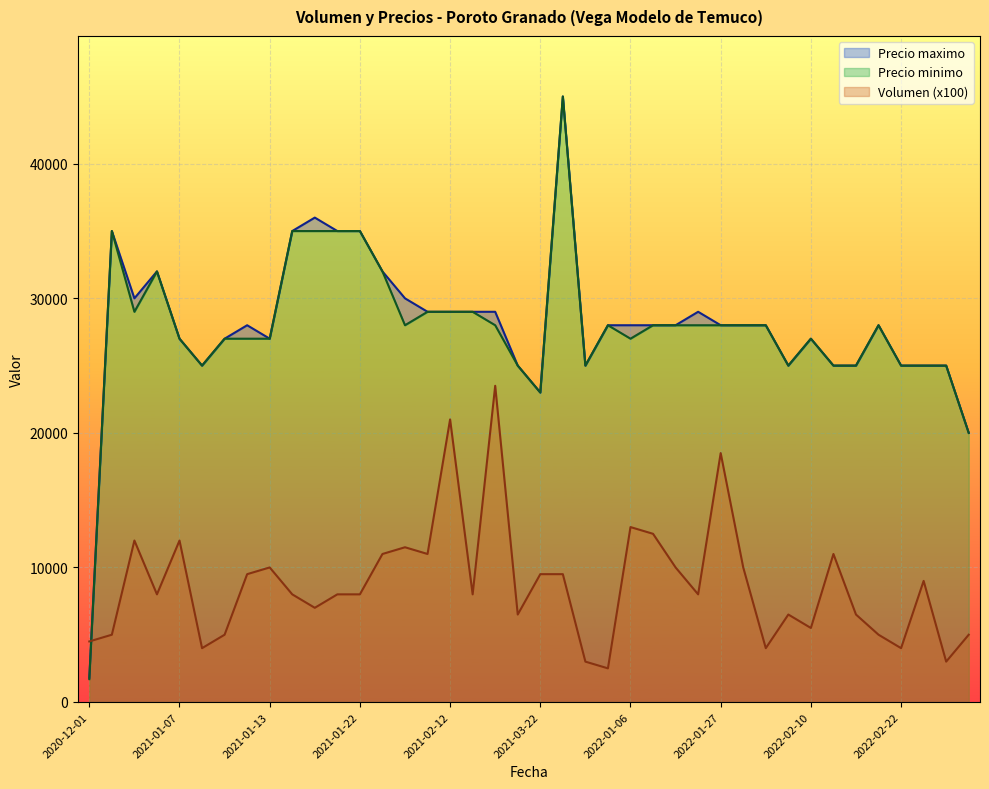

What is the difference between the Precio minimo values at 2021-01-19 and 2022-03-17?

15000